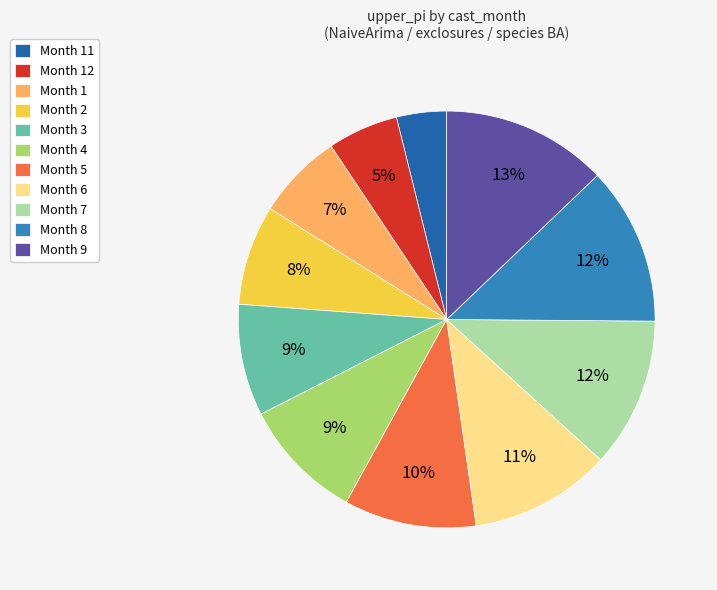

How many slices are in this pie chart?

11